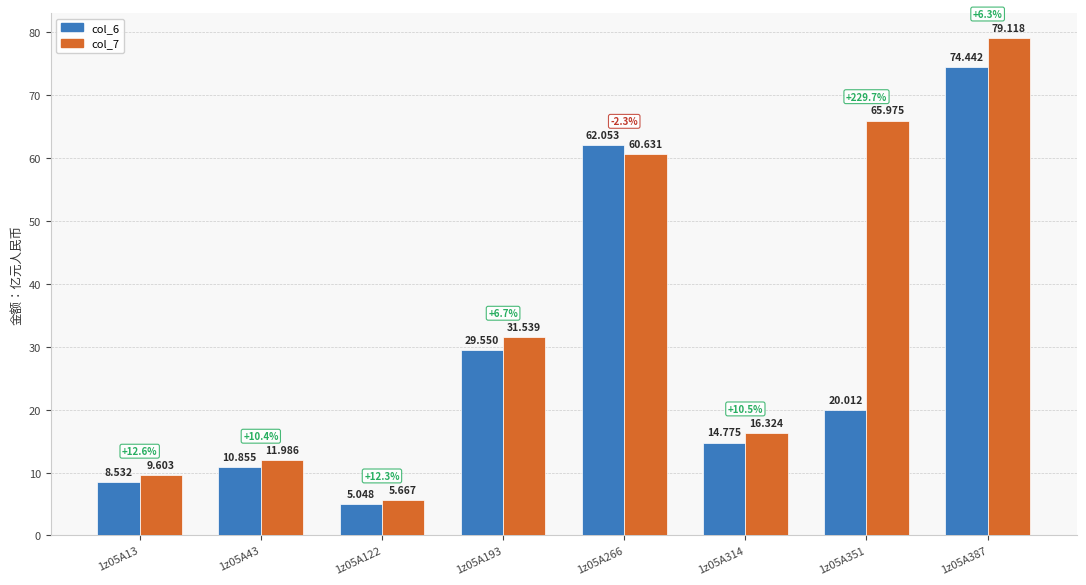

What are all the series names shown in the legend?

col_6, col_7